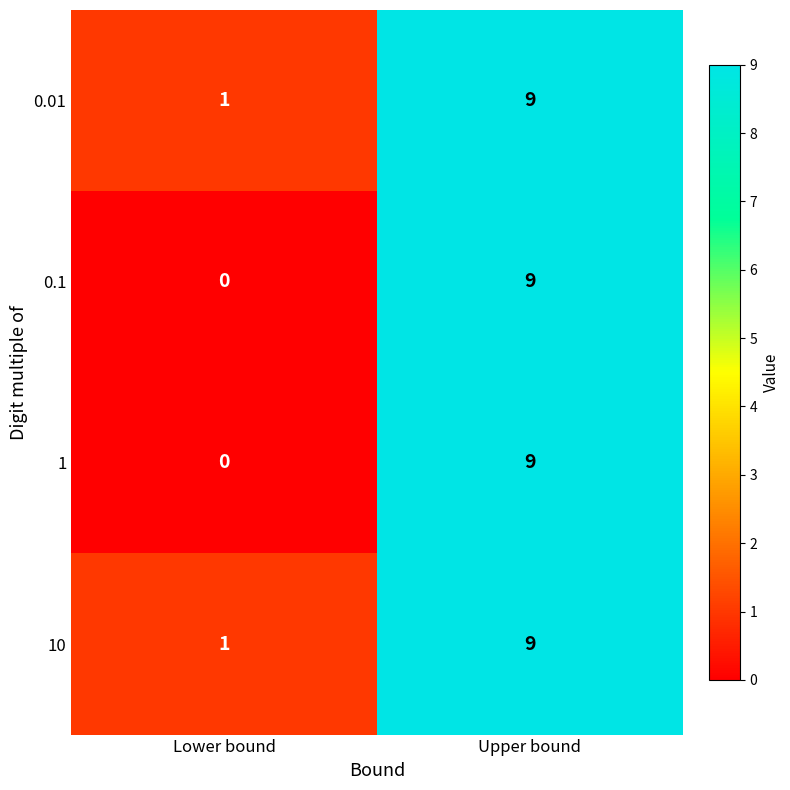

At which label is 1 closest to 4?

Lower bound